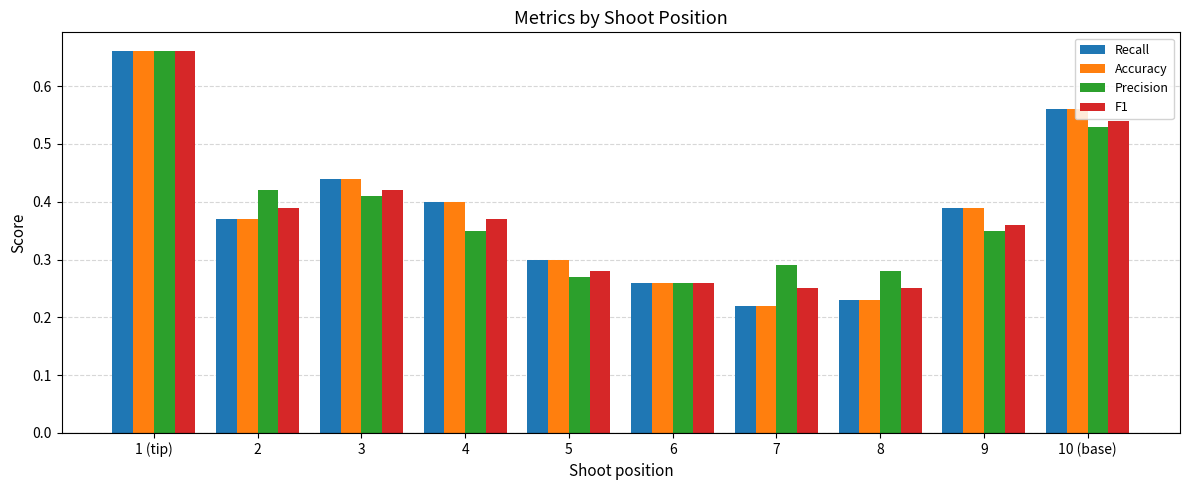

What is the sum of the Recall values at 10 (base) and 3?

1.0